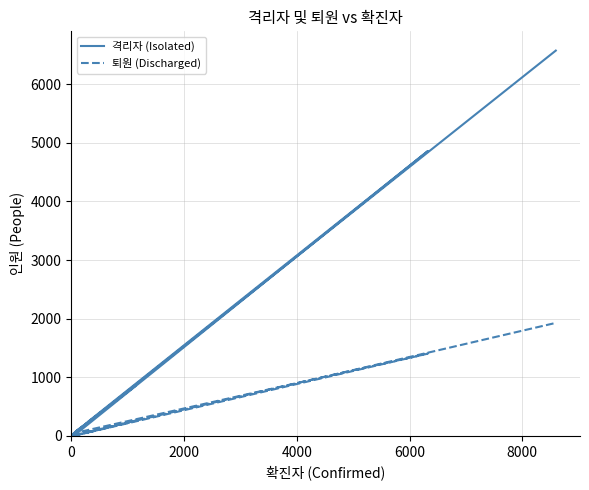

Reading left to right, what are all the values shown in this chart?

격리자 (Isolated): 242	4859	46	18	9	24	30	41	855	74	233	27	87	21	3	4	2	6575
퇴원 (Discharged): 57	1402	57	4	9	12	2	0	259	4	64	6	32	9	7	1	2	1927